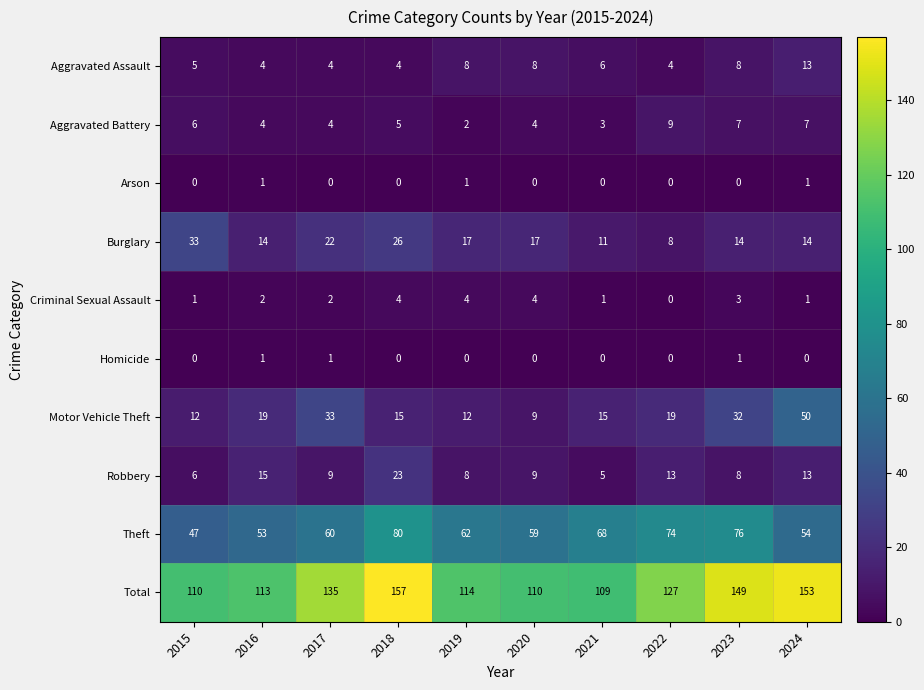

What is the greatest value displayed?

157